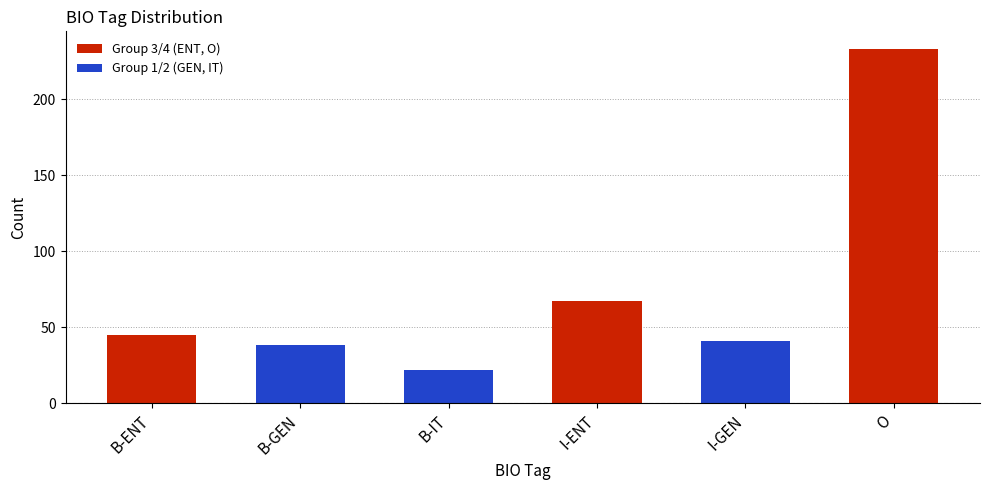

Which category has the highest value in the Group 1/2 (GEN, IT) series?

I-GEN